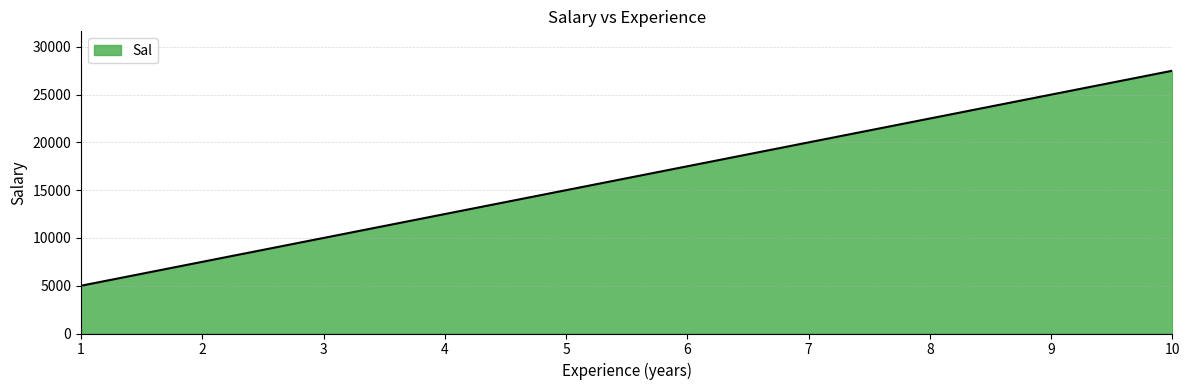

How many series are shown in this chart?

1